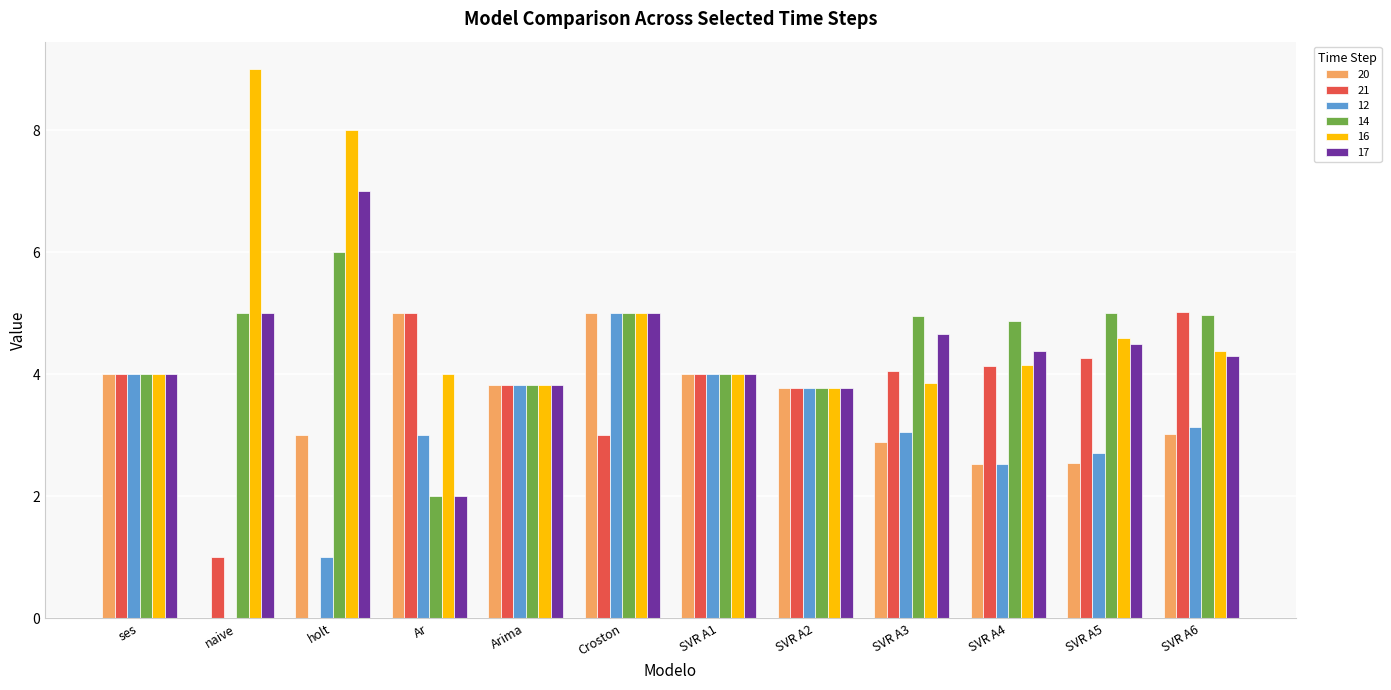

What is the total value across all series at SVR A4?

22.6